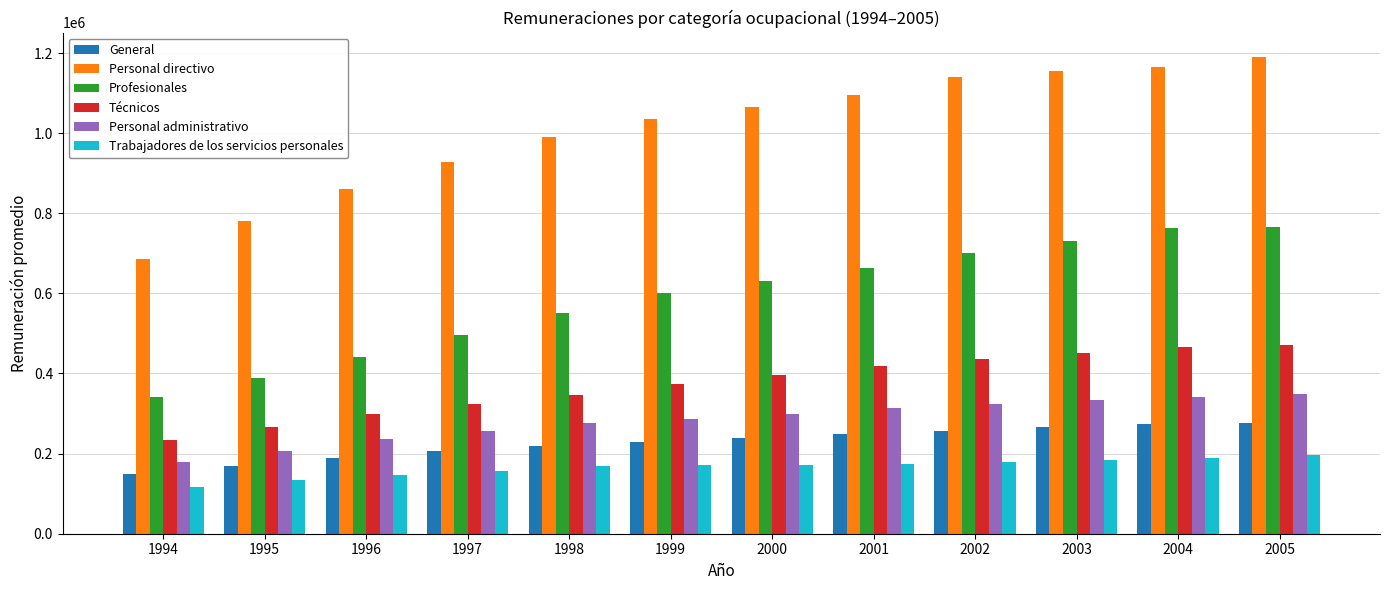

True or false: General has a value of 249472 at 2001.

True